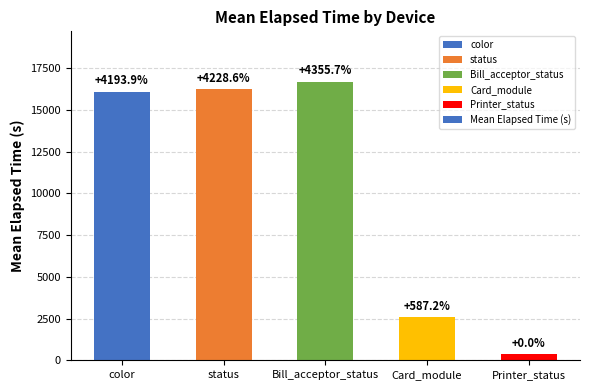

Reading left to right, what are all the values shown in this chart?

color=16102.2	status=16232.2	Bill_acceptor_status=16709.0	Card_module=2576.8	Printer_status=375.0